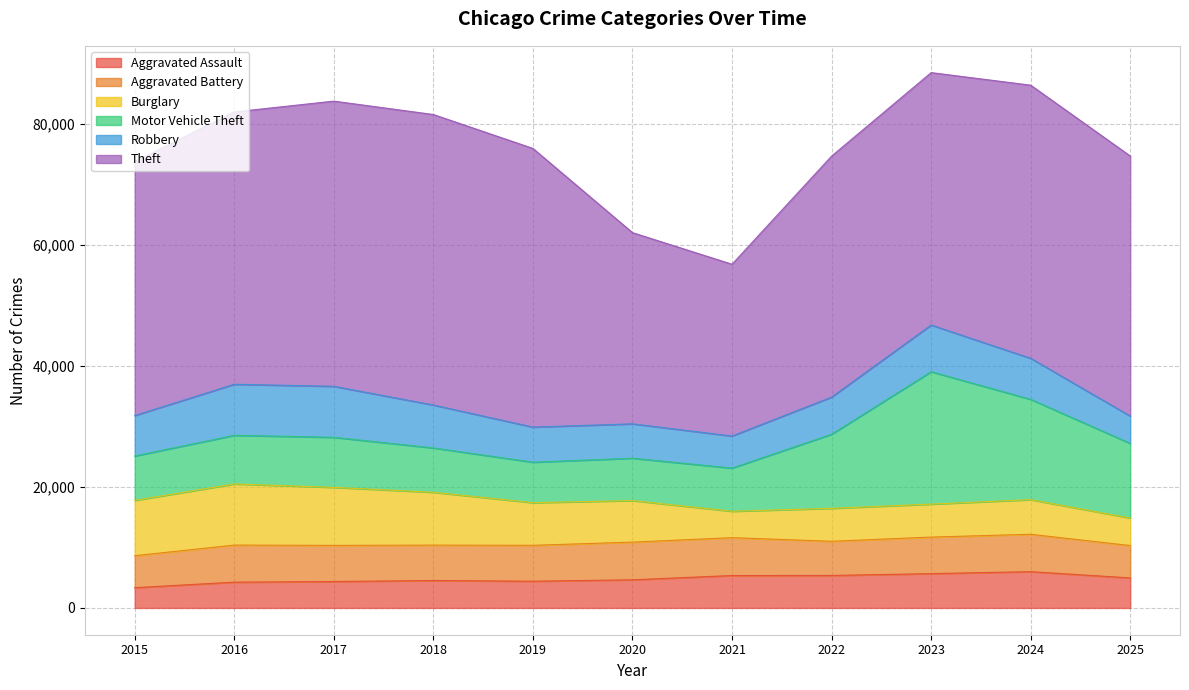

Is the value of Motor Vehicle Theft at 2020 greater than the value of Theft at 2023?

No